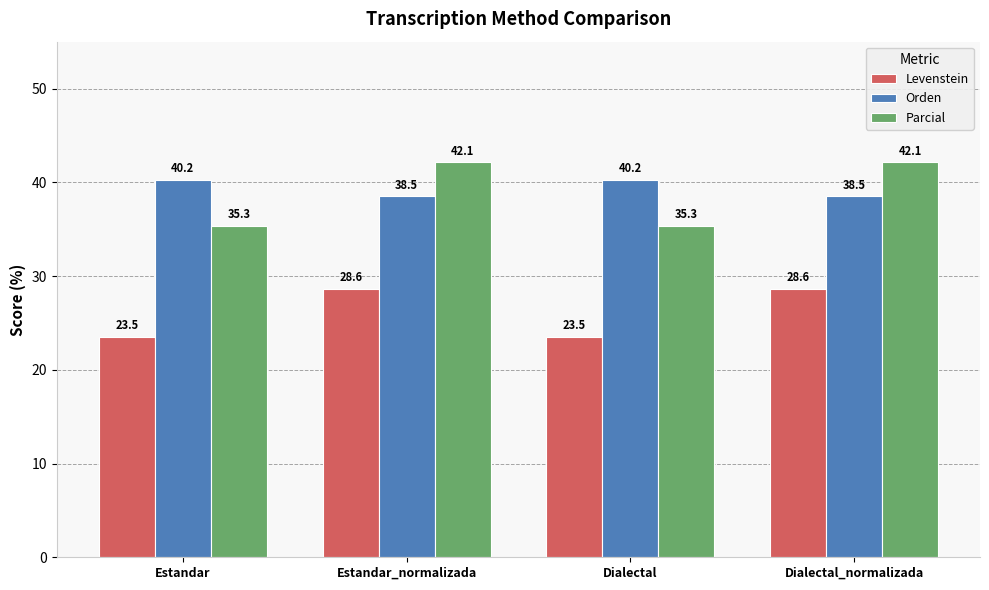

Count the number of data series in this chart.

3